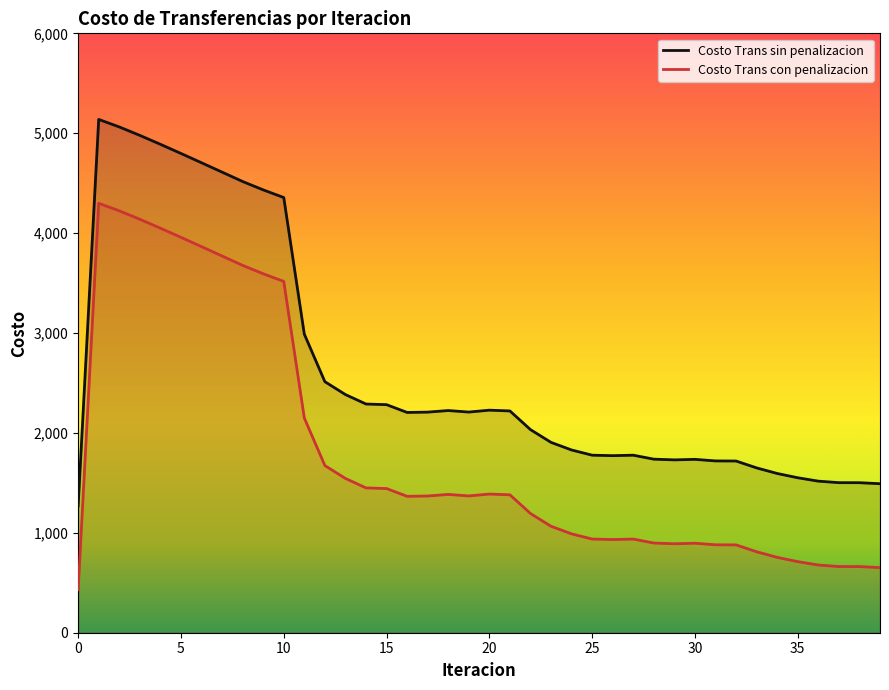

True or false: Costo Trans con penalizacion and Costo Trans sin penalizacion cross at least once.

False